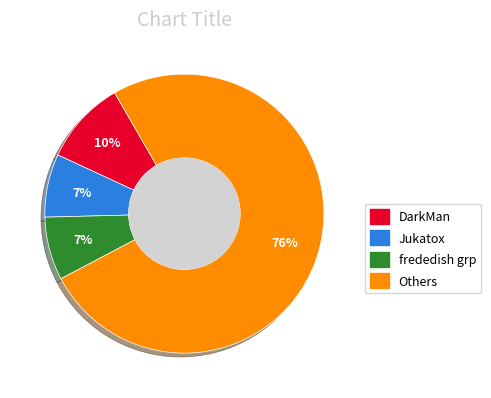

Is there any slice that represents more than half of the pie?

Yes